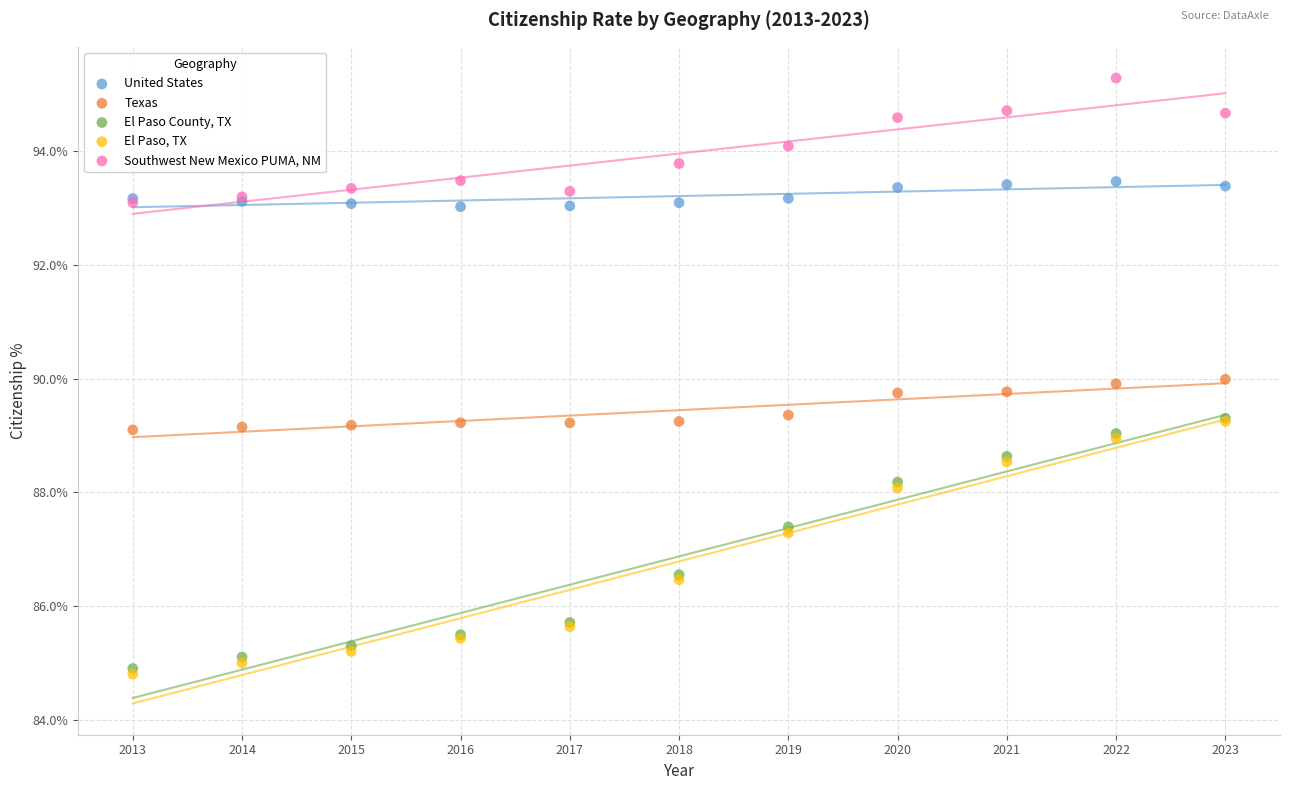

What are all the series names shown in the legend?

United States, Texas, El Paso County, TX, El Paso, TX, Southwest New Mexico PUMA, NM